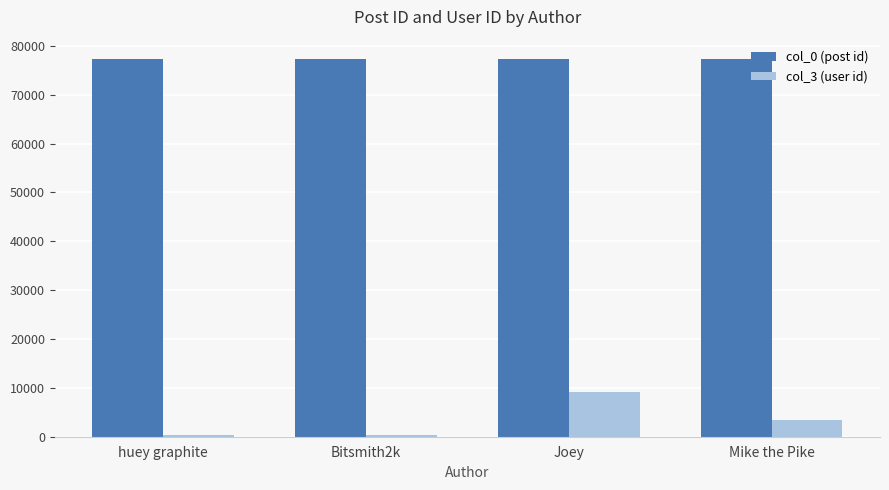

How many data points in col_3 (user id) are less than 3421?

2